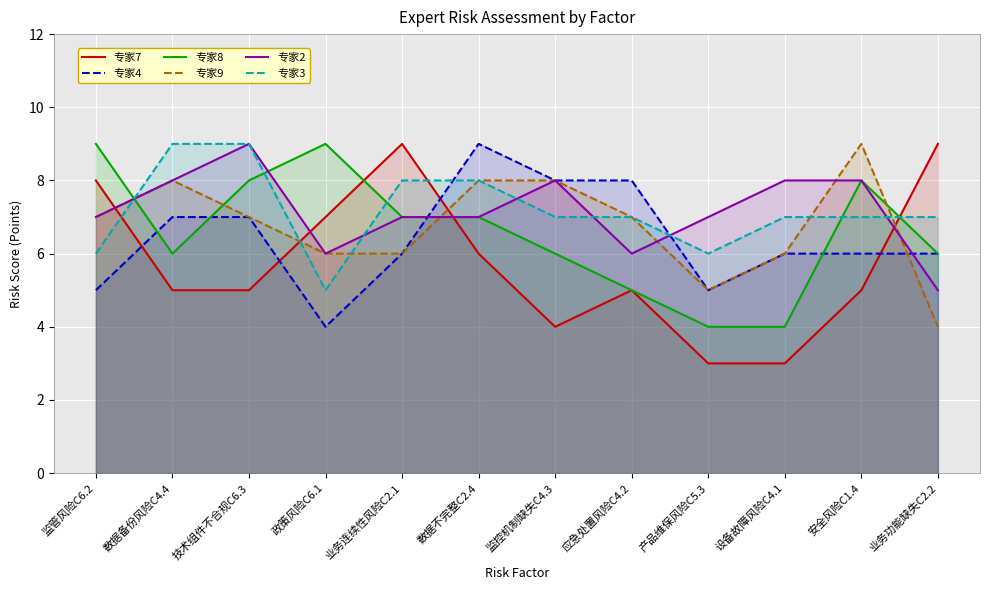

What is the total value across all series at 业务功能缺失C2.2?

37